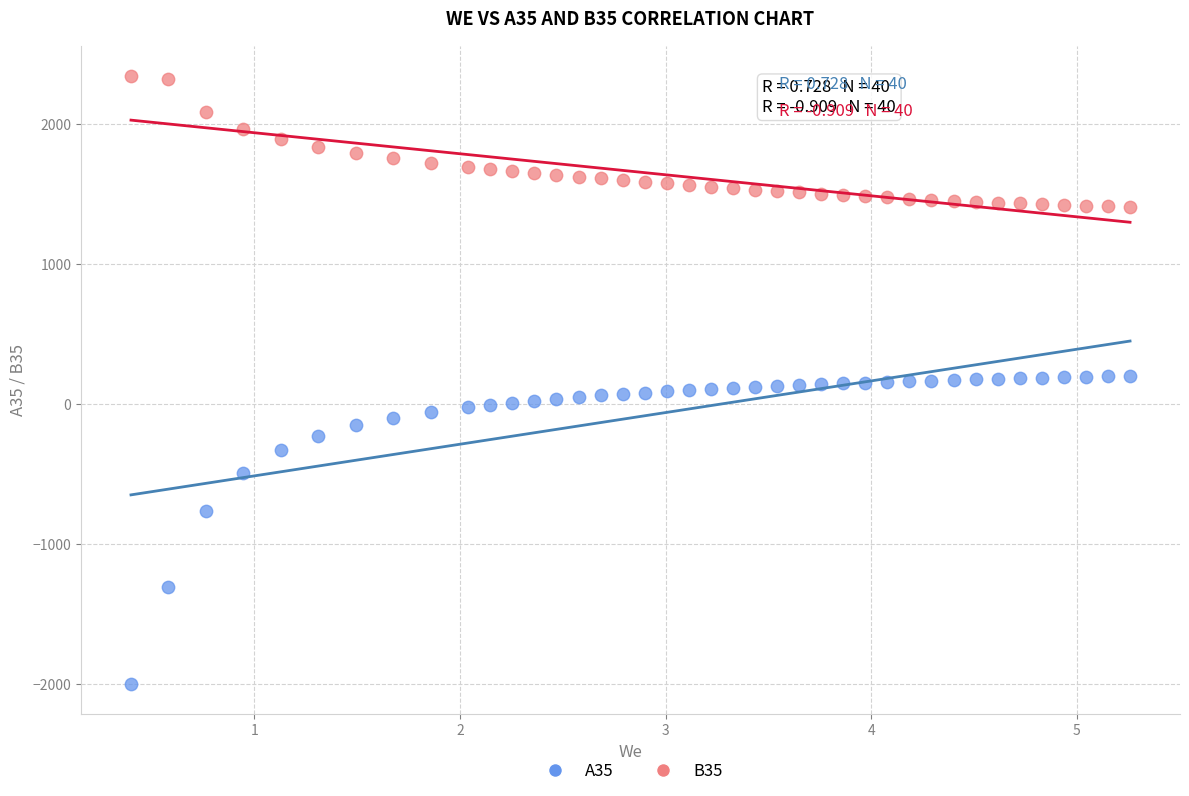

Across all data points, what is the range of X values (max minus min)?

4.9